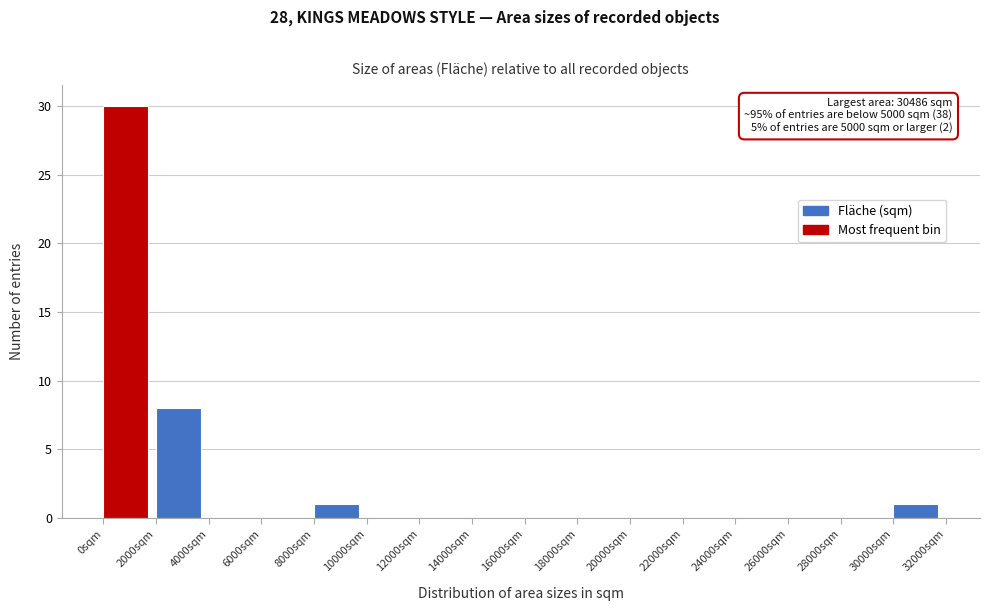

Over which range of the x-axis is the bar tallest?

0 to 2000